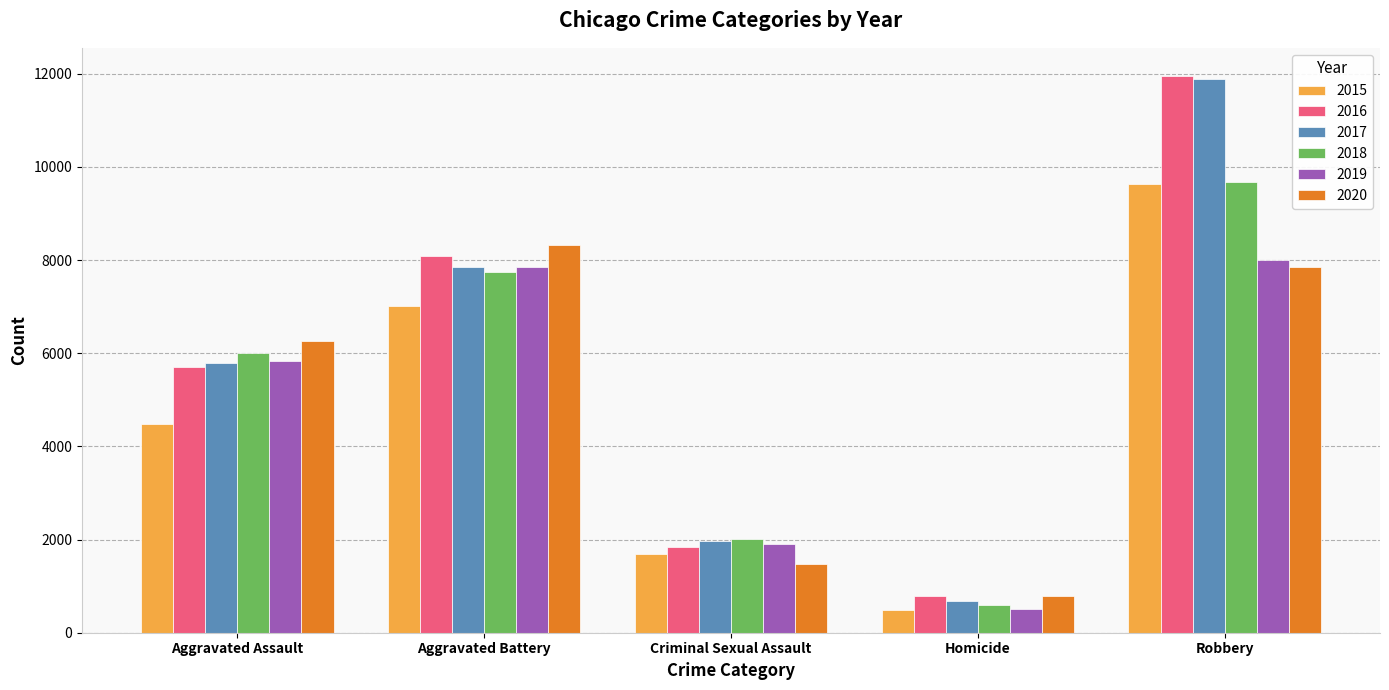

Reading right to left, what are all the values shown in this chart?

2015: 9638	496	1691	7019	4480
2016: 11960	786	1846	8086	5712
2017: 11880	672	1965	7845	5793
2018: 9681	588	2020	7735	6001
2019: 7995	499	1906	7858	5841
2020: 7855	787	1479	8319	6264